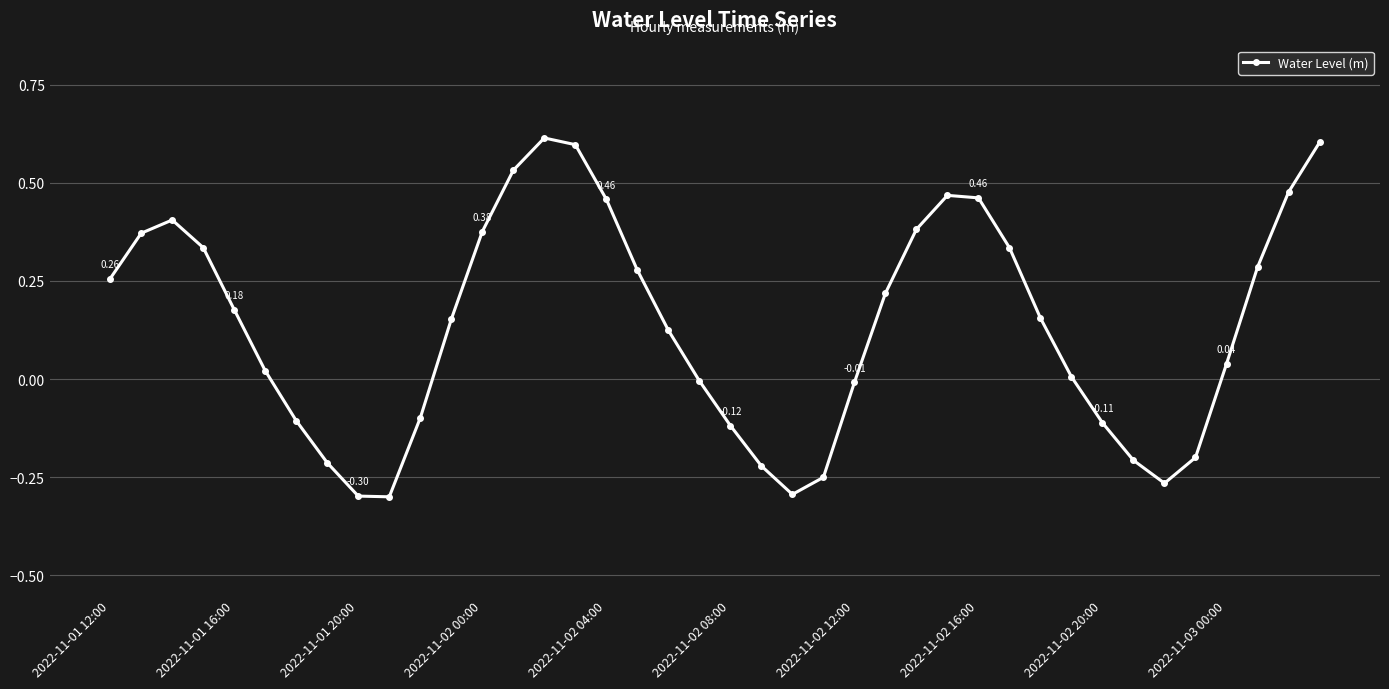

How many interior local valleys (lower than both neighbors) does the data have?

3